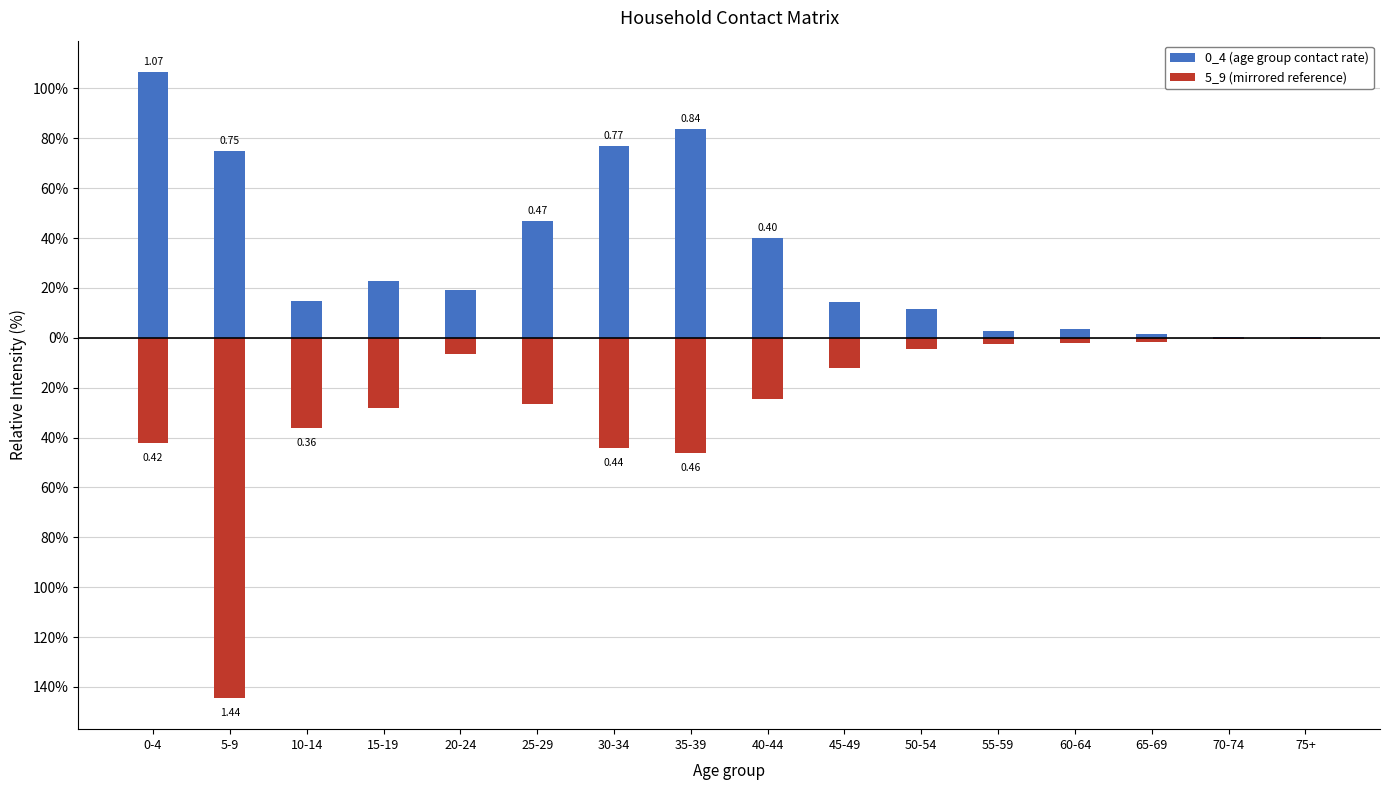

The value of 5_9 (mirrored reference) at 10-14 is -0.5. True or false?

False